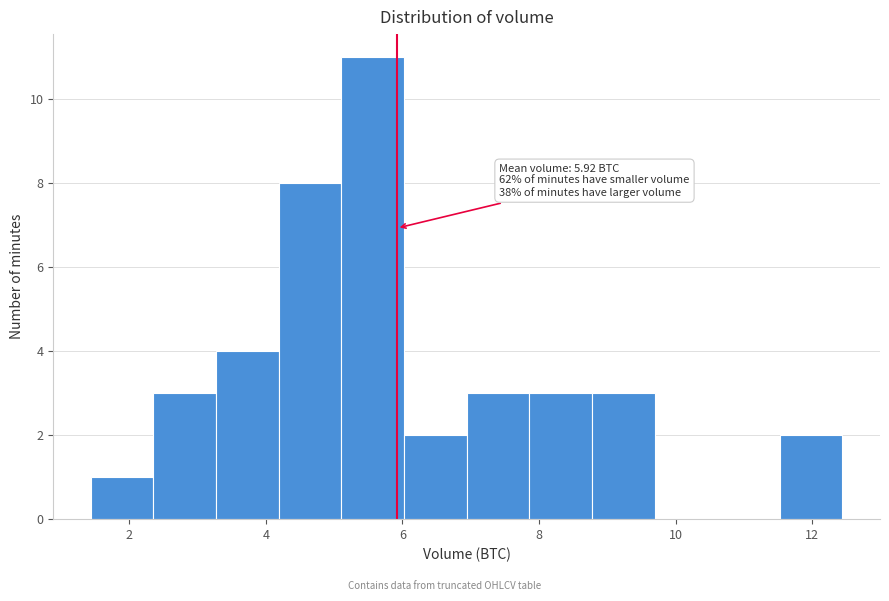

Over which range of the x-axis is the bar tallest?

5.2 to 6.0